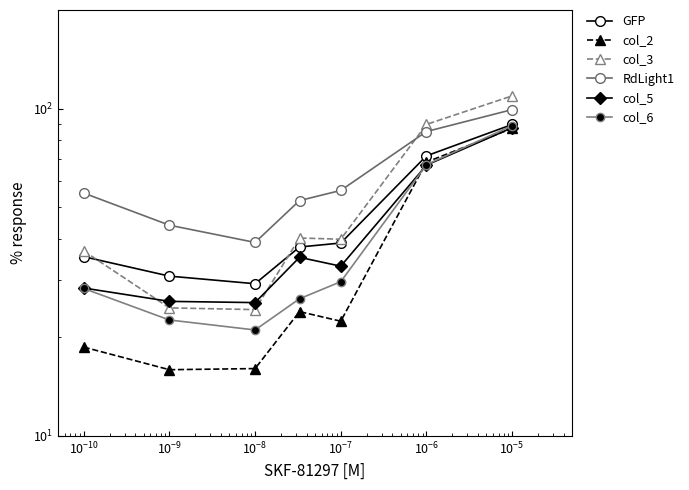

List the series in order of their peak value, lowest first.

col_2, col_5, col_6, GFP, RdLight1, col_3